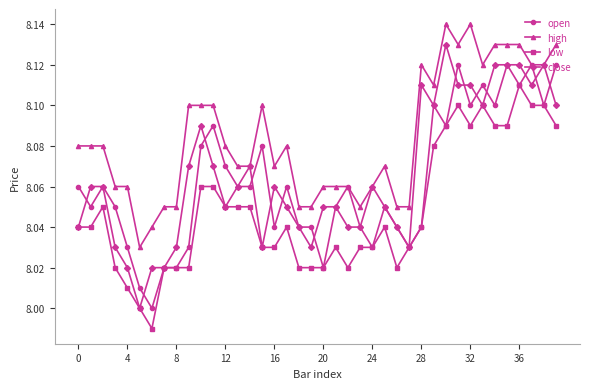

Which series has the largest total across all categories?

high